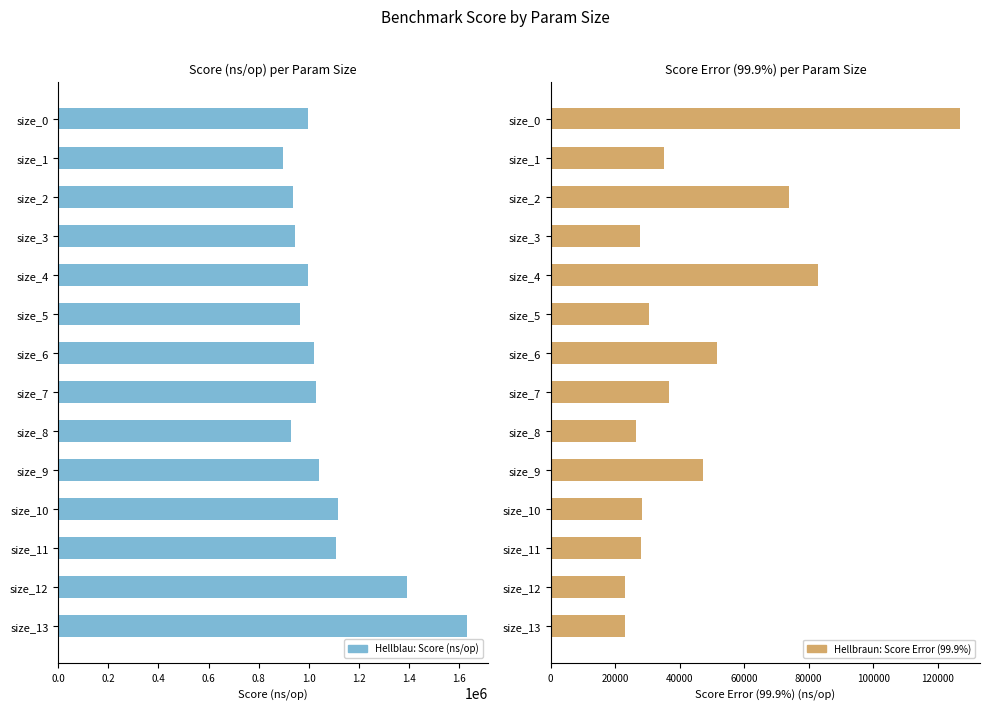

Count the number of categories in the chart.

14